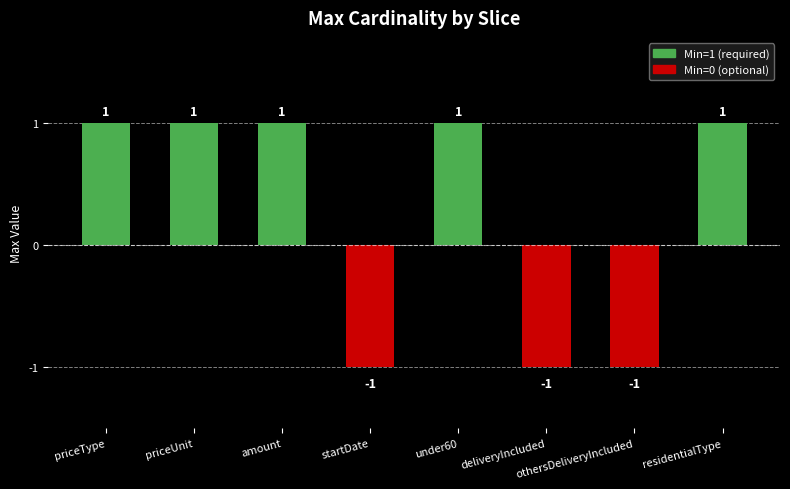

What is the sum of all values?

2